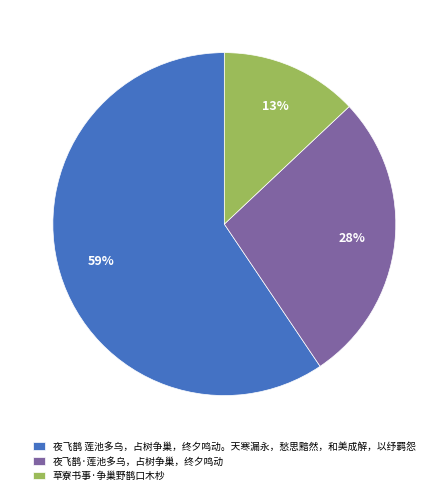

Rank the categories by value from lowest to highest.

草寮书事·争巢野鹊口木杪, 夜飞鹊·莲池多乌，占树争巢，终夕鸣动, 夜飞鹊 莲池多乌，占树争巢，终夕鸣动。天寒漏永，愁思黯然，和美成解，以纾羁怨